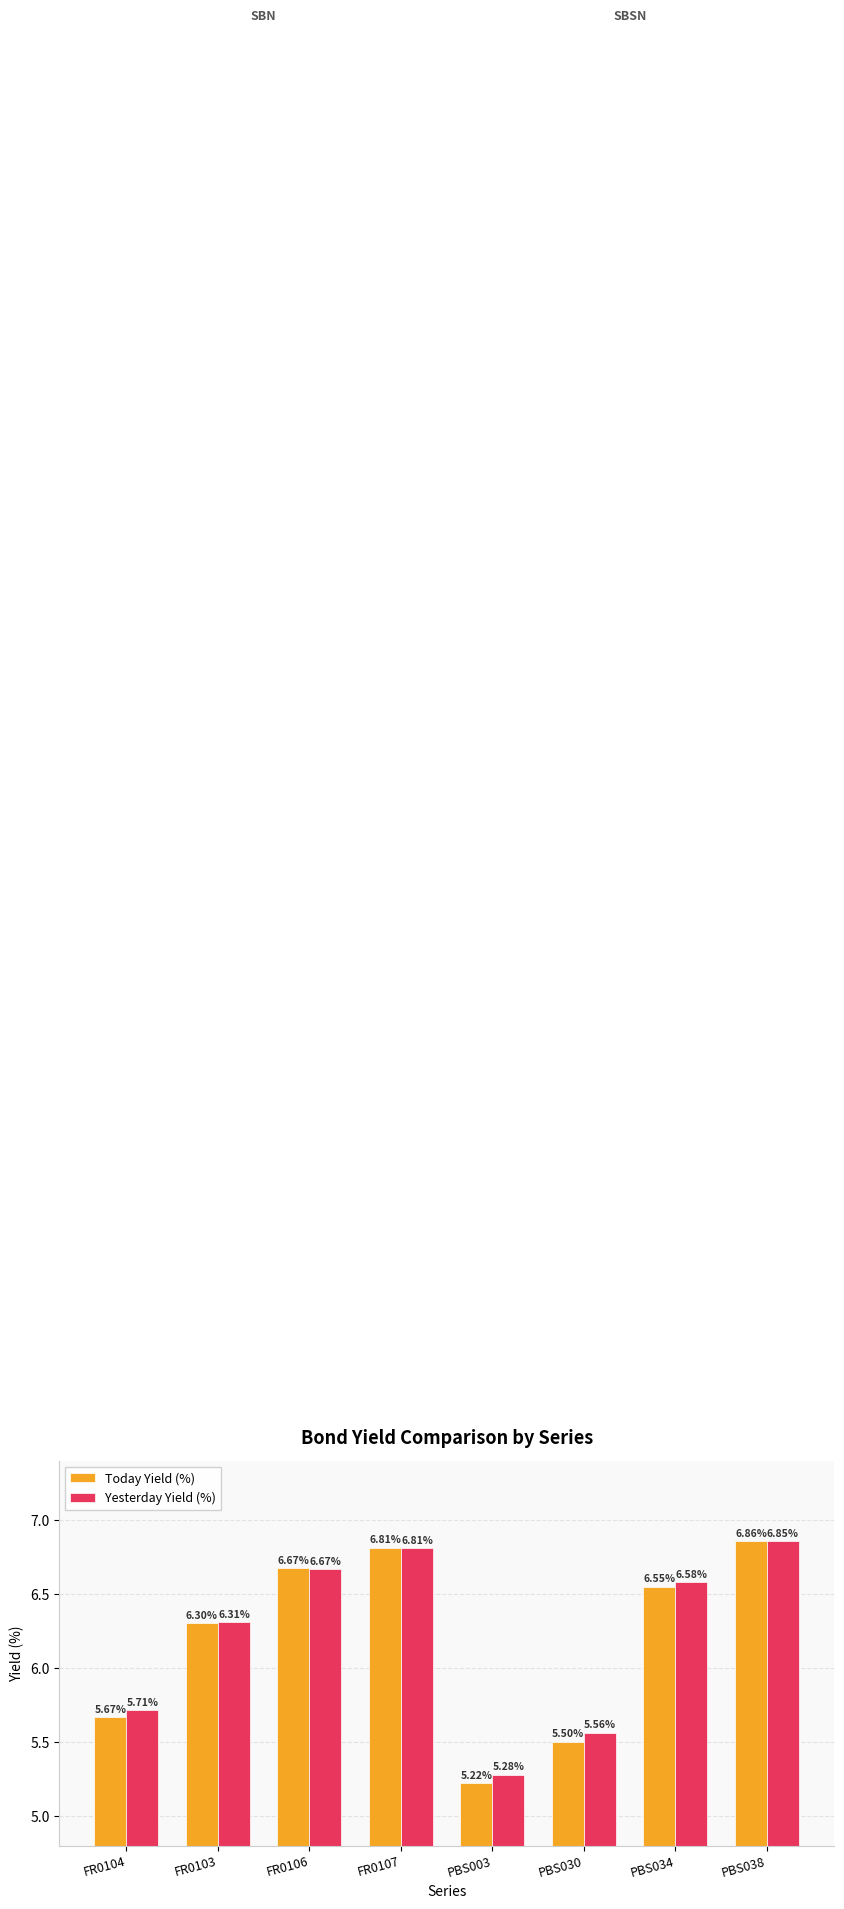

Rank the series at PBS030 from highest to lowest value.

Yesterday Yield (%), Today Yield (%)